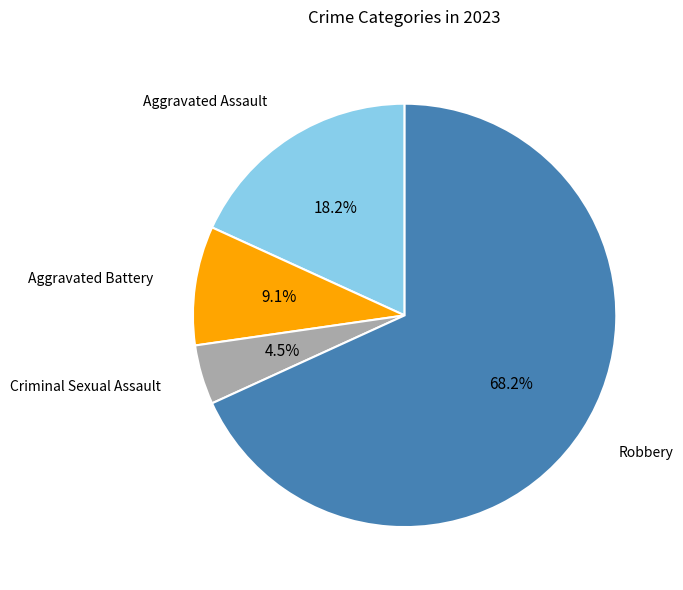

Does any single category account for the majority?

Yes